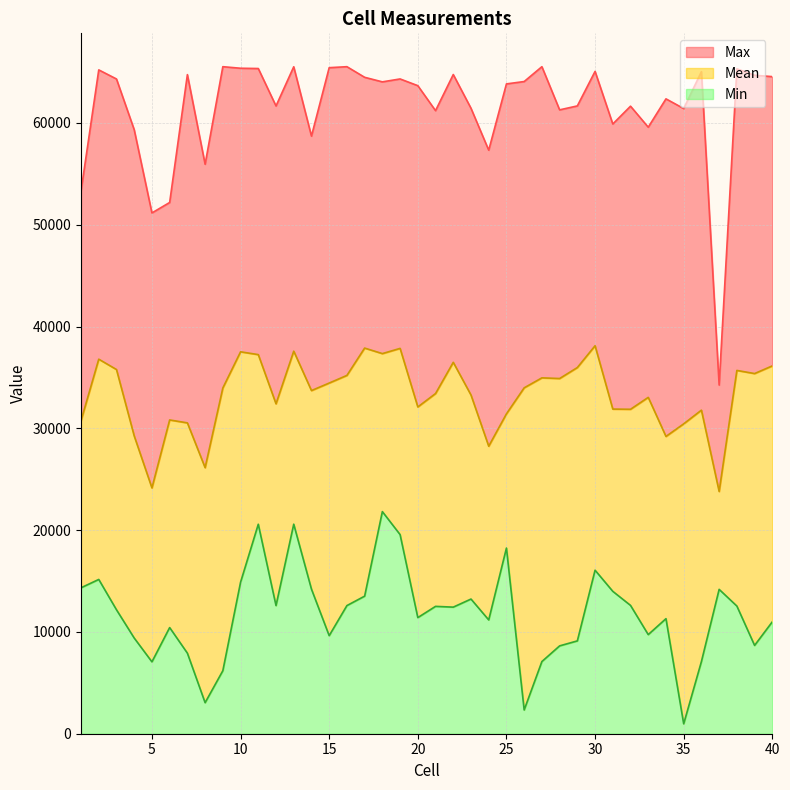

Between 14 and 24, which series saw the biggest shift?

Mean